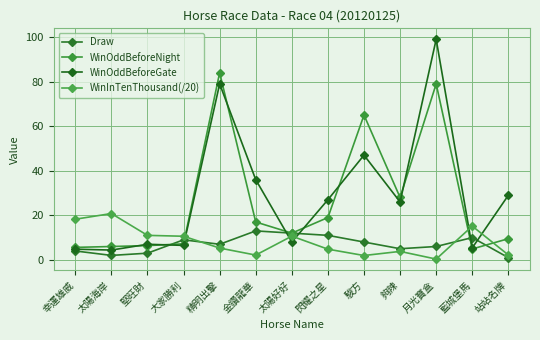

True or false: WinOddBeforeNight and WinInTenThousand(/20) intersect in this chart.

True